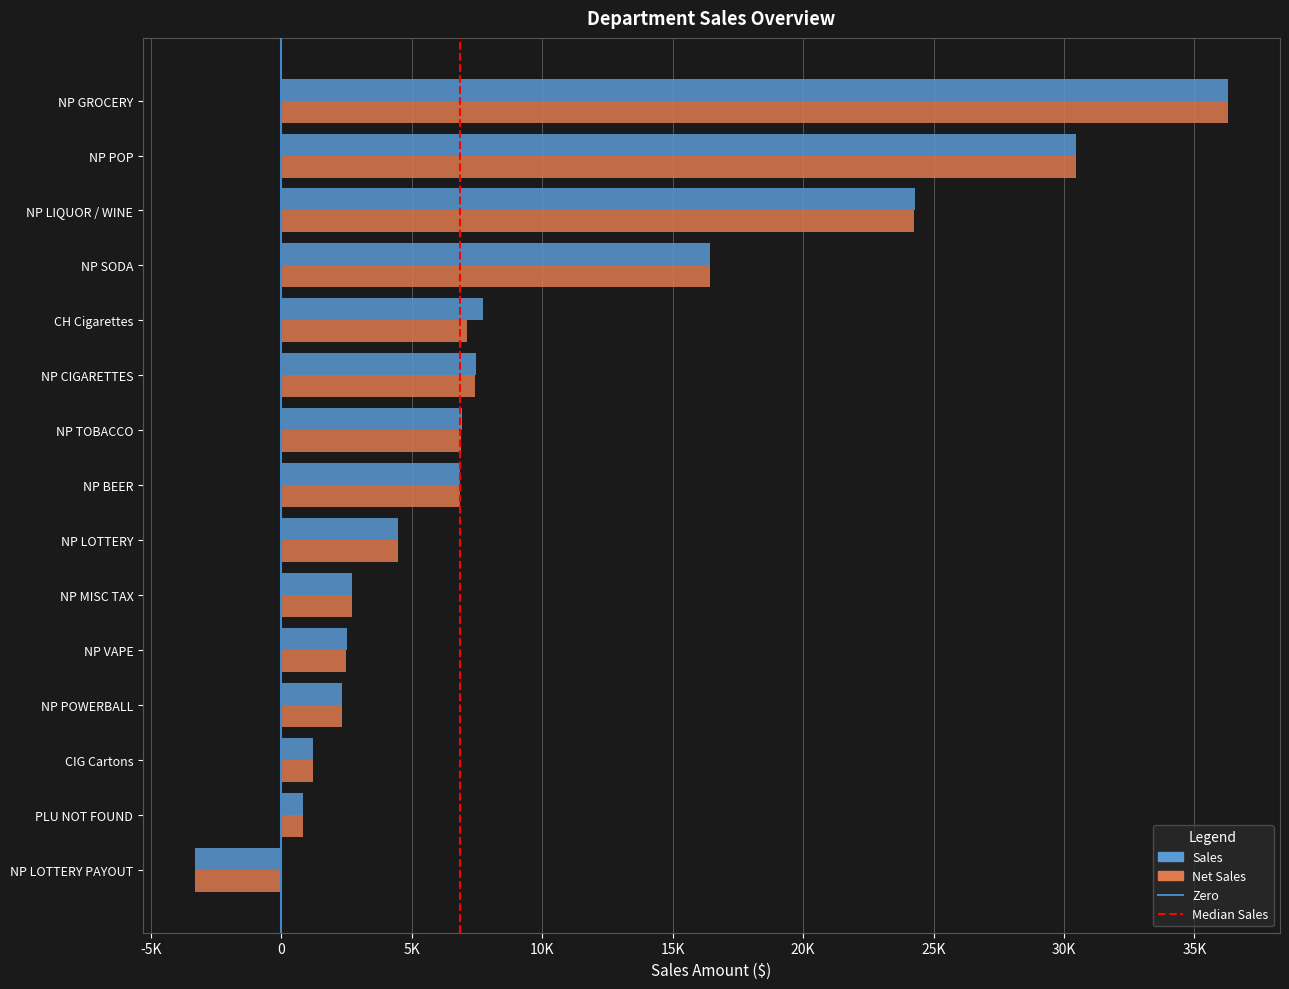

What is the minimum value shown in the chart?

-3319.0